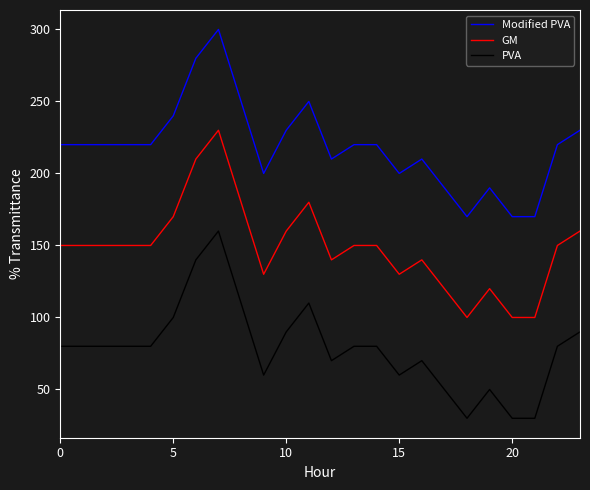

Which series has the largest total across all categories?

Modified PVA